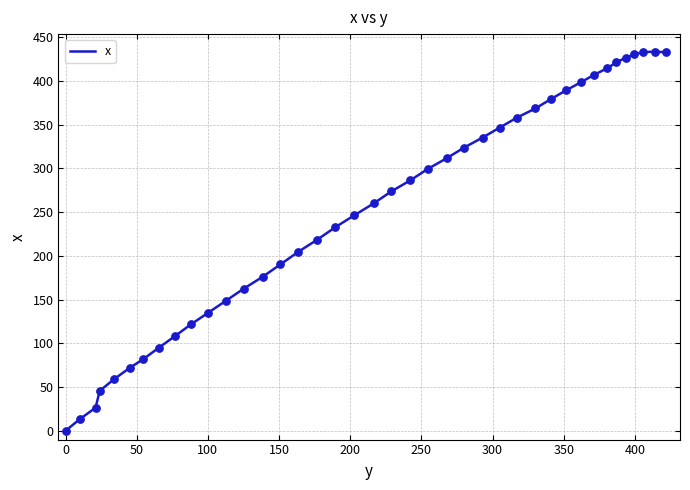

What is the maximum value shown in the chart?

433.5